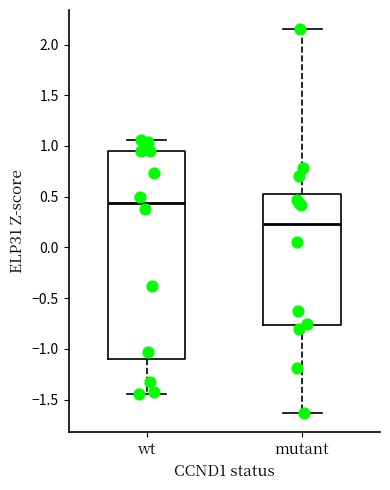

Comparing the boxes themselves (not the whiskers), which one is the tallest?

wt